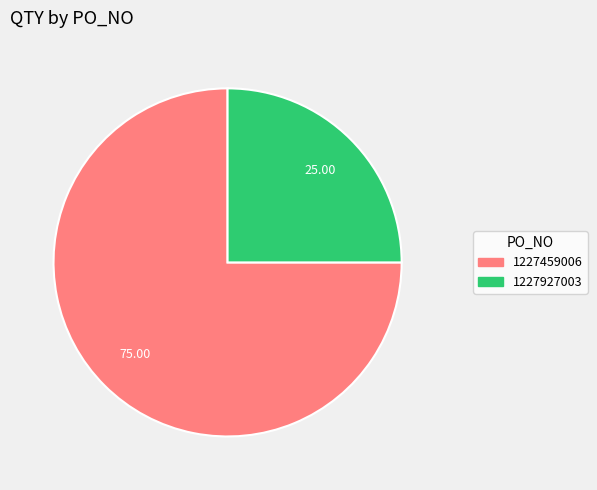

Is the sum of 1227927003 and 1227459006 greater than half?

Yes